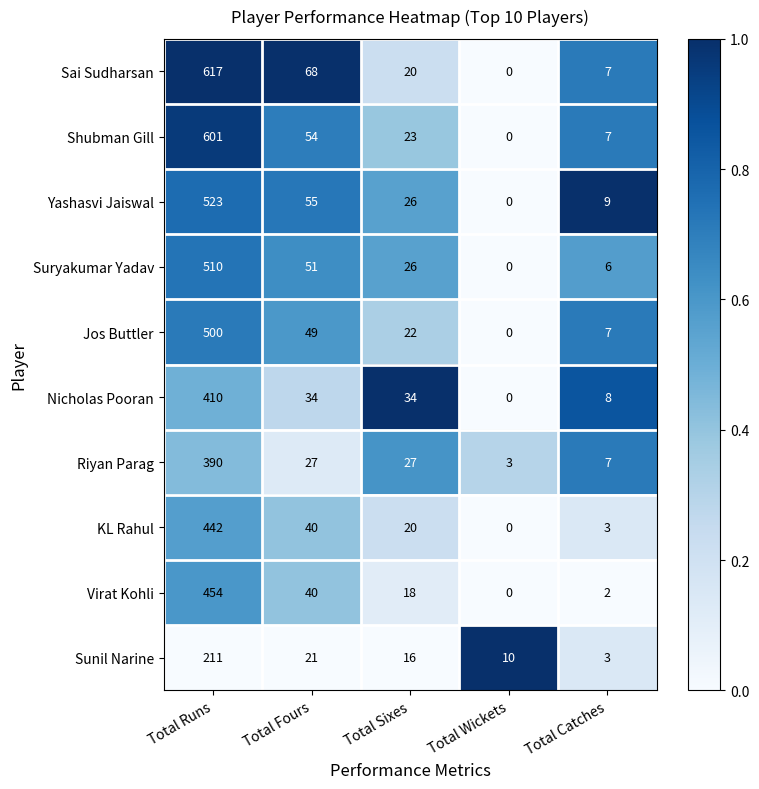

Is it true that Sai Sudharsan equals -333 at Total Wickets?

False